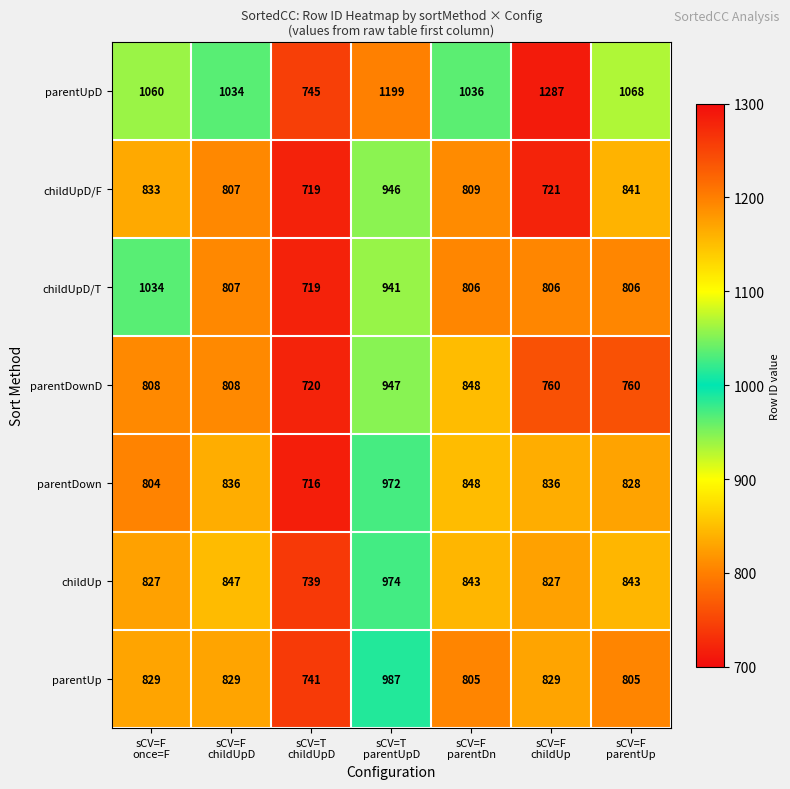

What is the maximum value shown in the chart?

1287